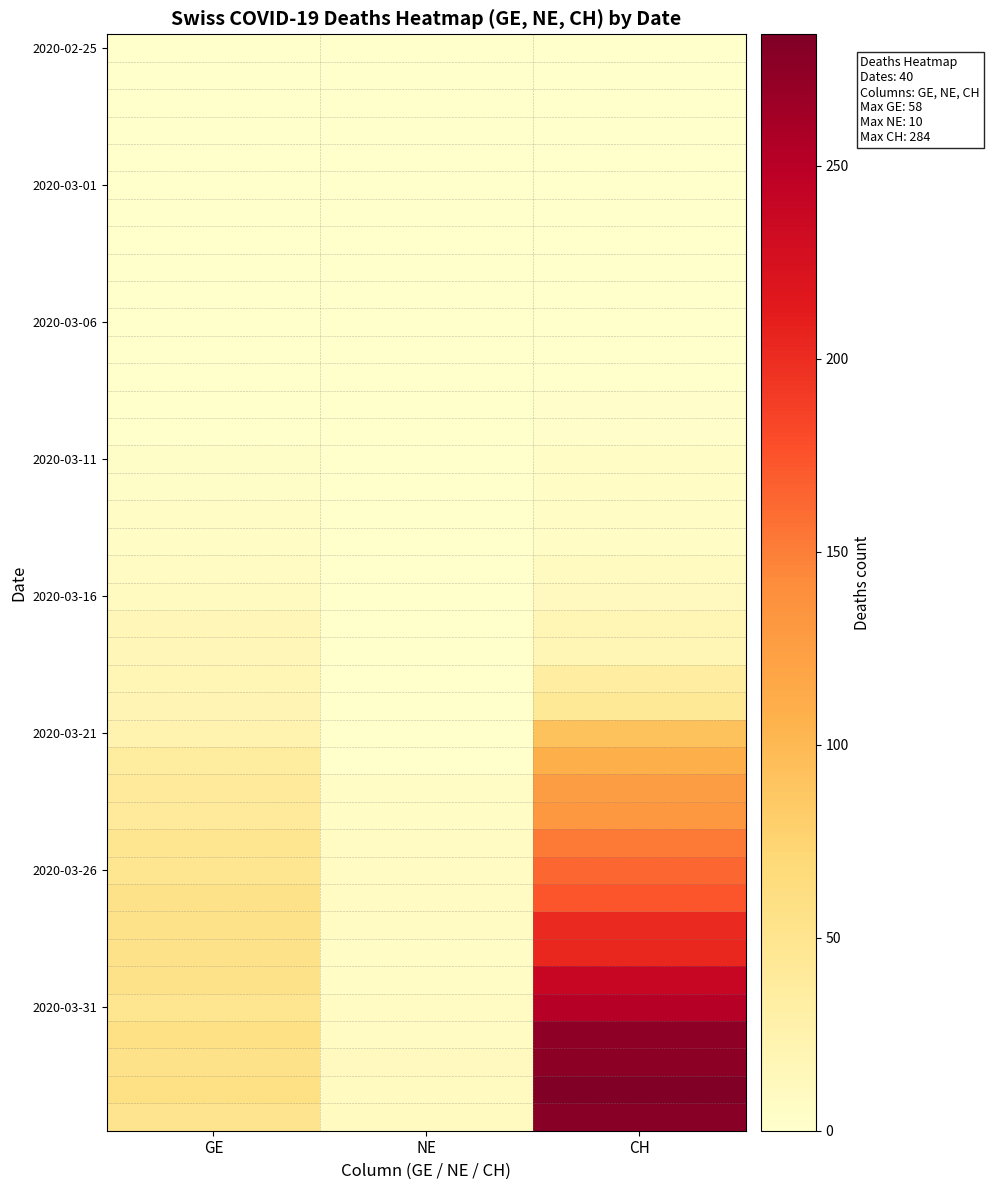

Count the number of categories in the chart.

3